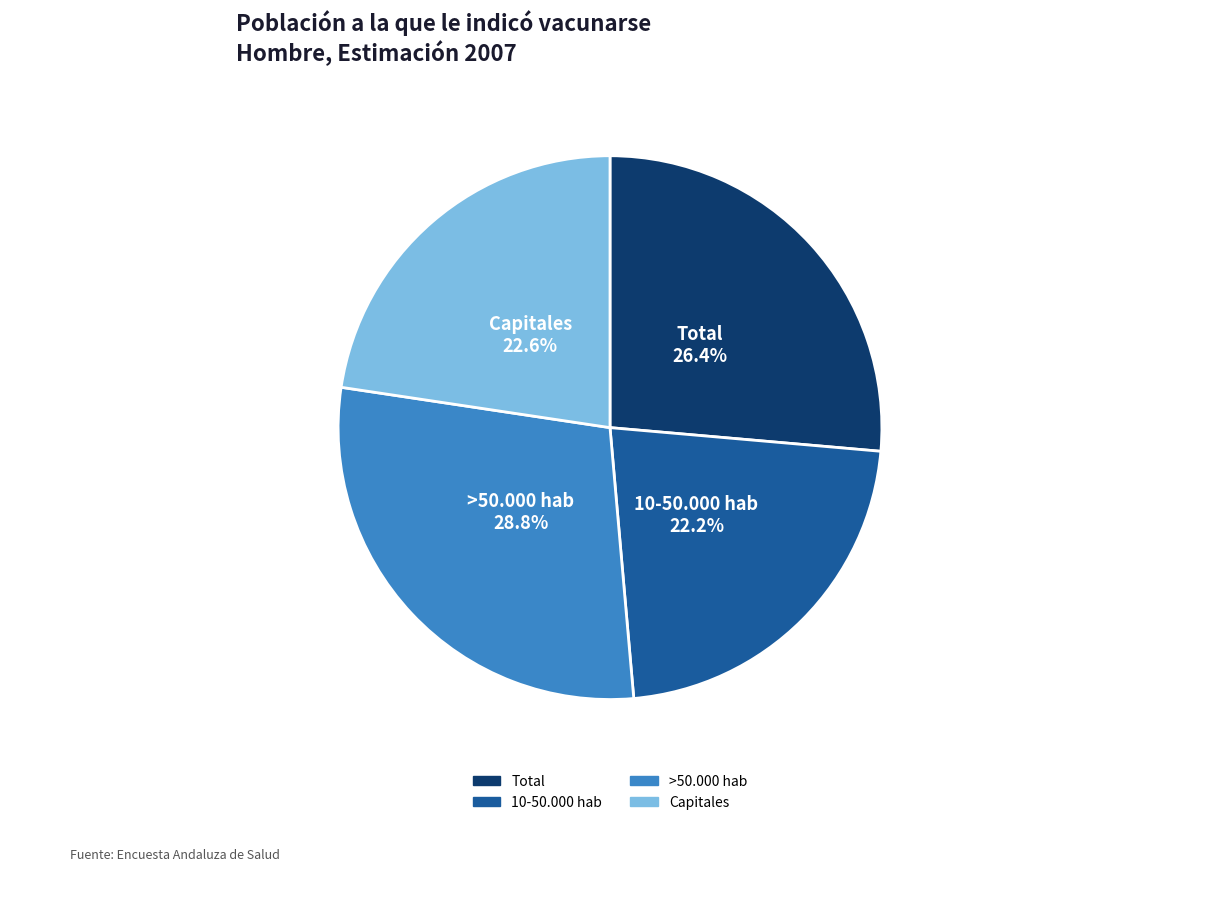

The Total slice represents 26% of the pie. True or false?

True